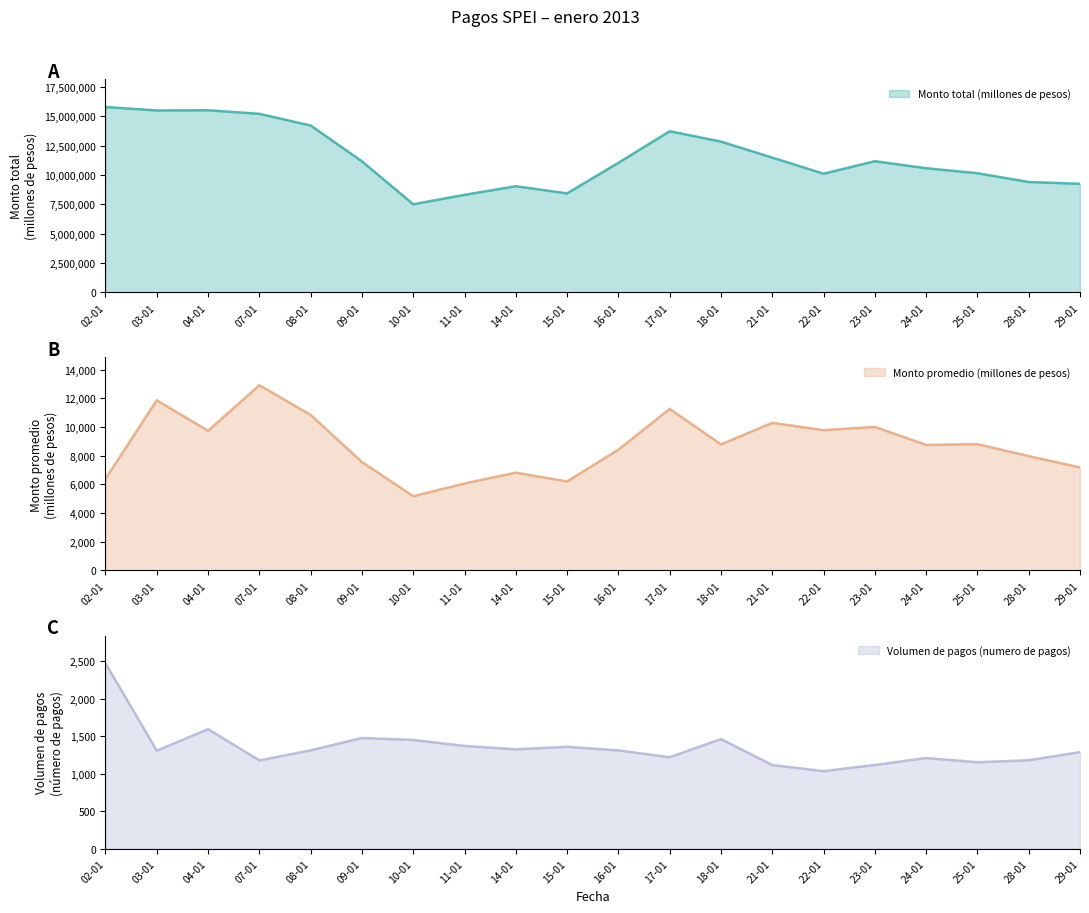

Reading left to right, extract all data points from this chart.

Monto total (millones de pesos): 02-01=15785423	03-01=15495594	04-01=15510561	07-01=15205940	08-01=14211578	09-01=11158622	10-01=7502916	11-01=8307267	14-01=9039428	15-01=8430869	16-01=11034741	17-01=13725943	18-01=12840945	21-01=11477613	22-01=10105978	23-01=11171371	24-01=10573993	25-01=10149093	28-01=9400762	29-01=9246721
Monto promedio (millones de pesos): 02-01=6388	03-01=11865	04-01=9737	07-01=12919	08-01=10840	09-01=7560	10-01=5178	11-01=6064	14-01=6822	15-01=6208	16-01=8423	17-01=11260	18-01=8789	21-01=10294	22-01=9783	23-01=10010	24-01=8753	25-01=8810	28-01=7974	29-01=7185
Volumen de pagos (numero de pagos): 02-01=2471	03-01=1306	04-01=1593	07-01=1177	08-01=1311	09-01=1476	10-01=1449	11-01=1370	14-01=1325	15-01=1358	16-01=1310	17-01=1219	18-01=1461	21-01=1115	22-01=1033	23-01=1116	24-01=1208	25-01=1152	28-01=1179	29-01=1287